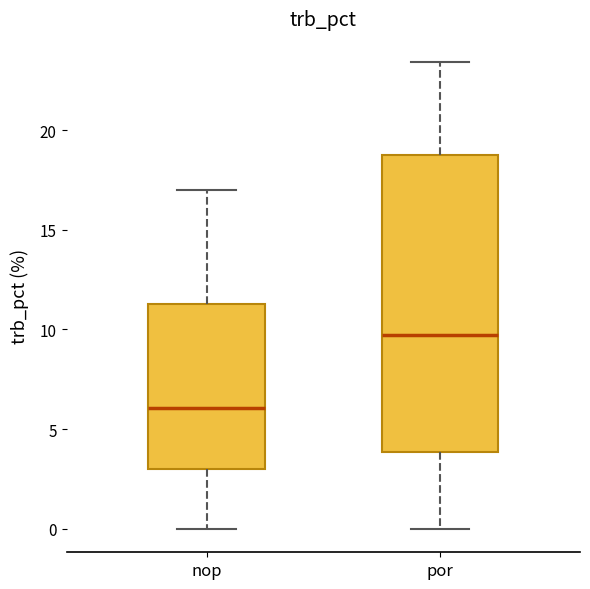

Which box is the tallest, from its lower edge to its upper edge?

por